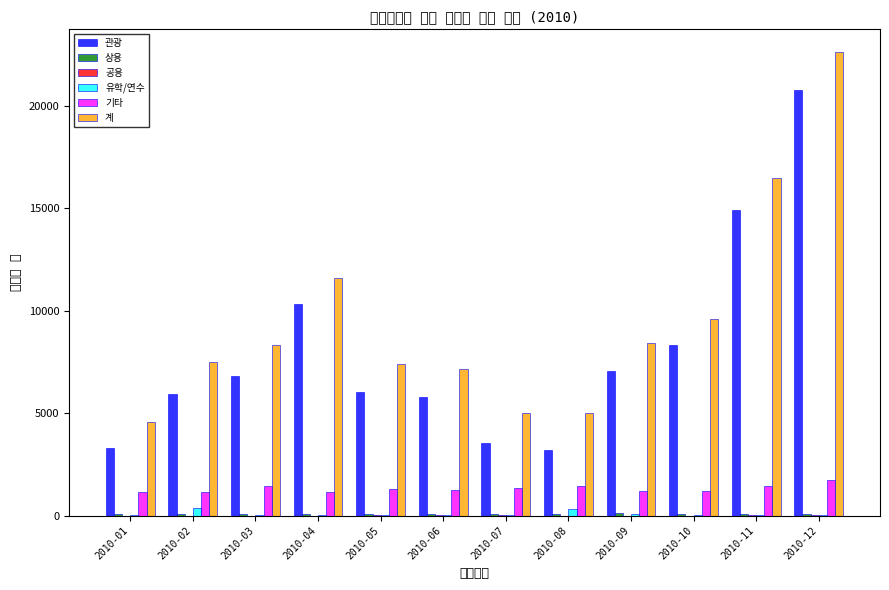

Which series has the widest spread of values?

계